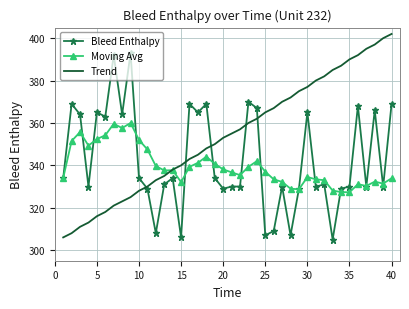

True or false: Moving Avg and Trend intersect in this chart.

True